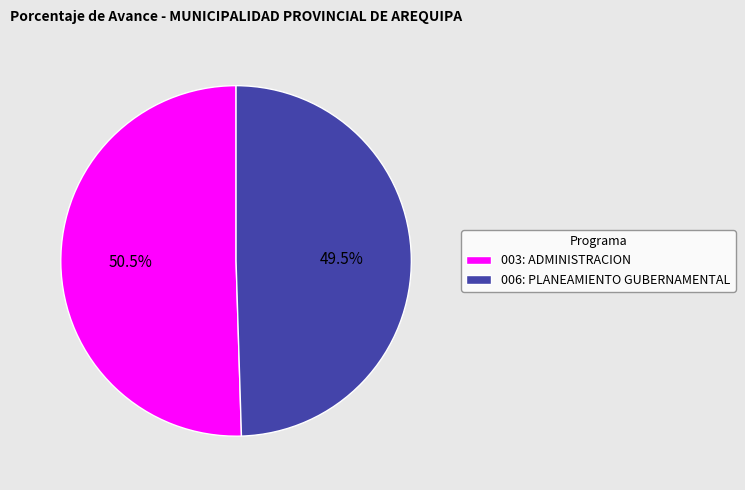

Between 003: ADMINISTRACION and 006: PLANEAMIENTO GUBERNAMENTAL, which is larger?

003: ADMINISTRACION